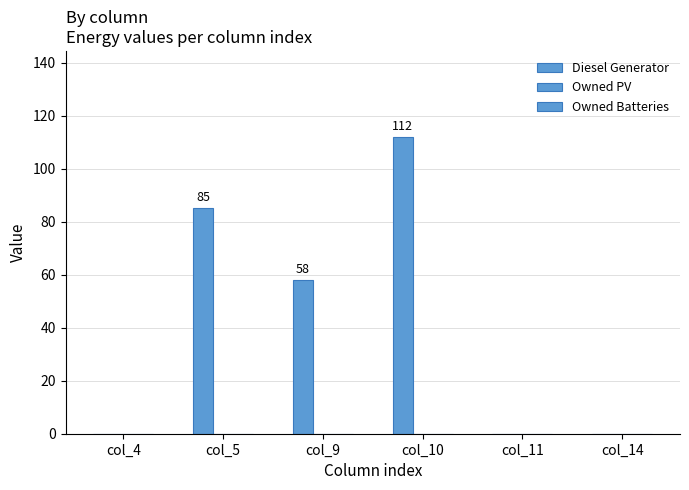

How many data points does each series have?

6